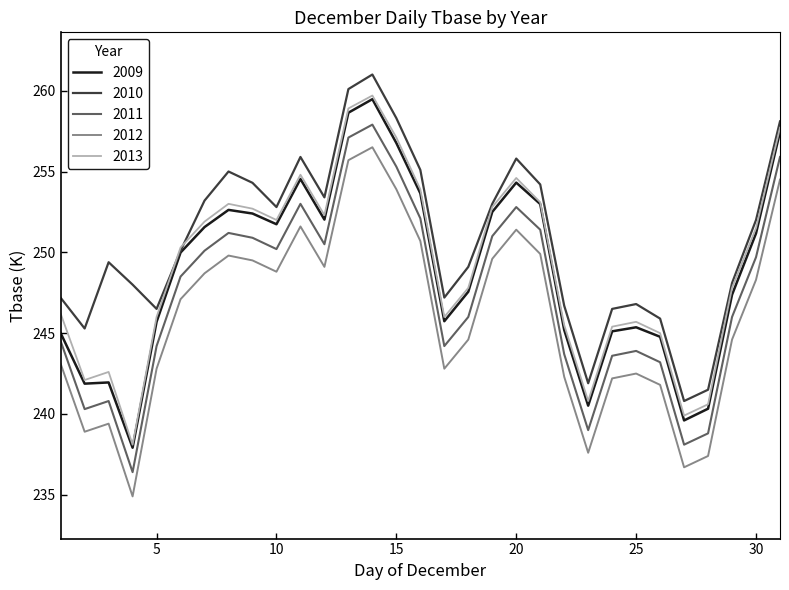

True or false: 2012 and 2010 intersect in this chart.

False